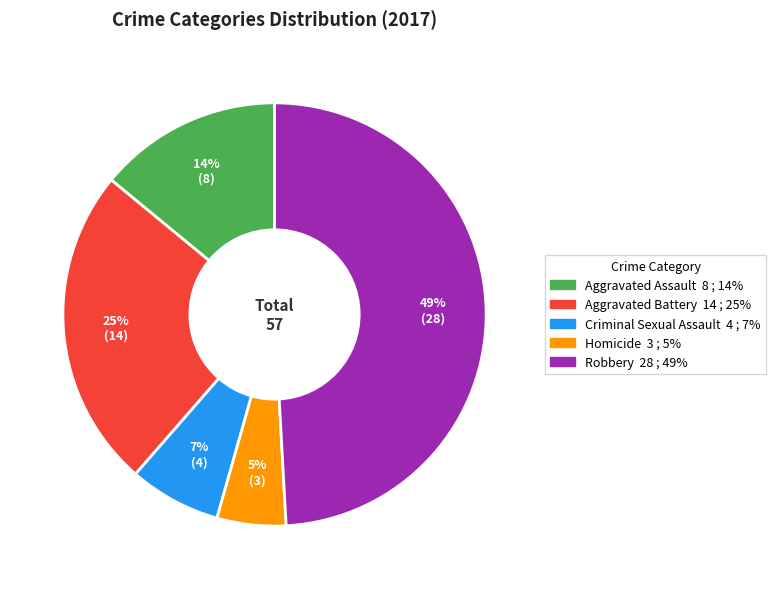

Does any single category account for the majority?

No